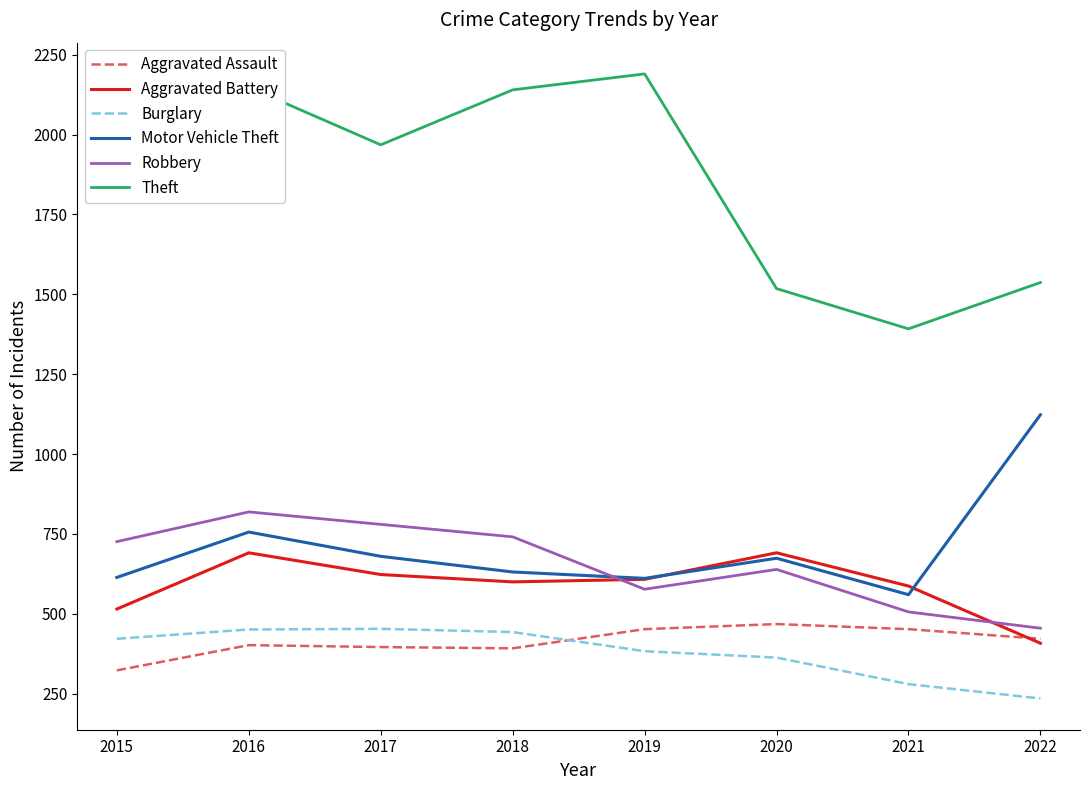

In Aggravated Assault, how many points are lower than both neighbors (excluding endpoints)?

1